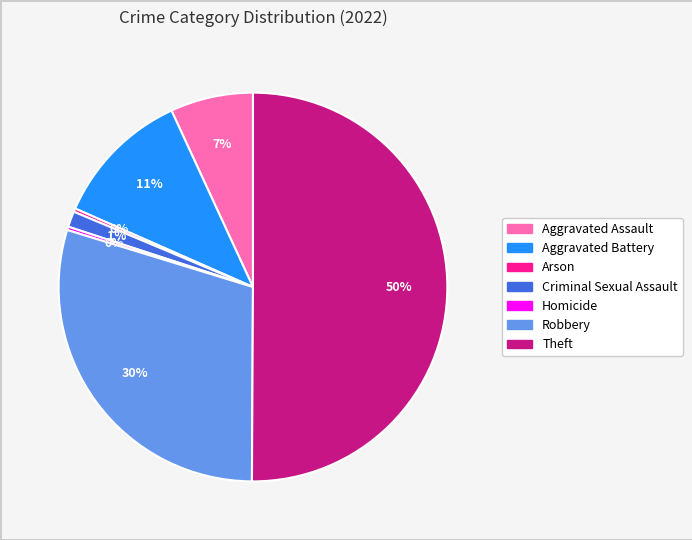

Which slice is the largest?

Theft